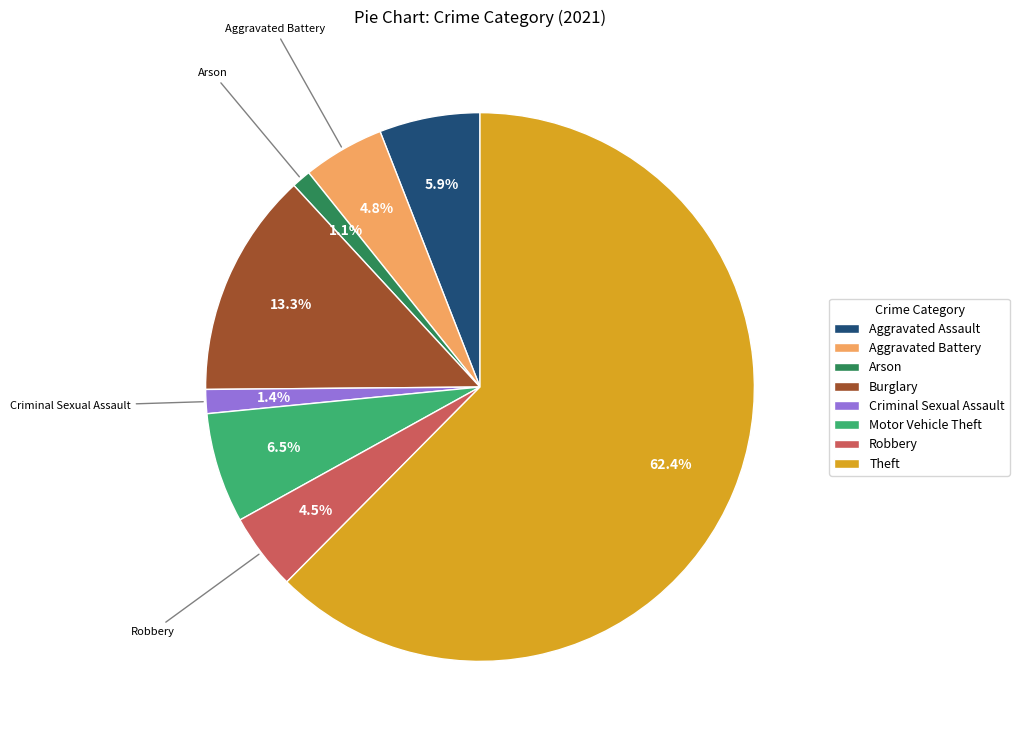

Which category has the biggest portion of the pie?

Theft